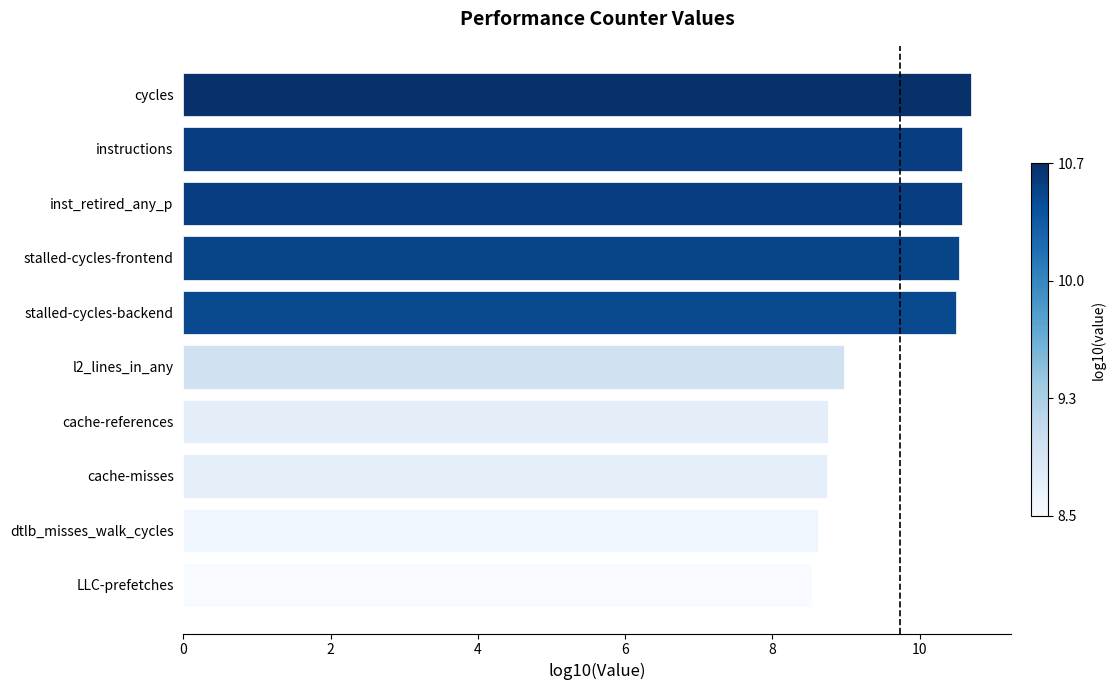

Between instructions and cache-misses, which is larger?

instructions